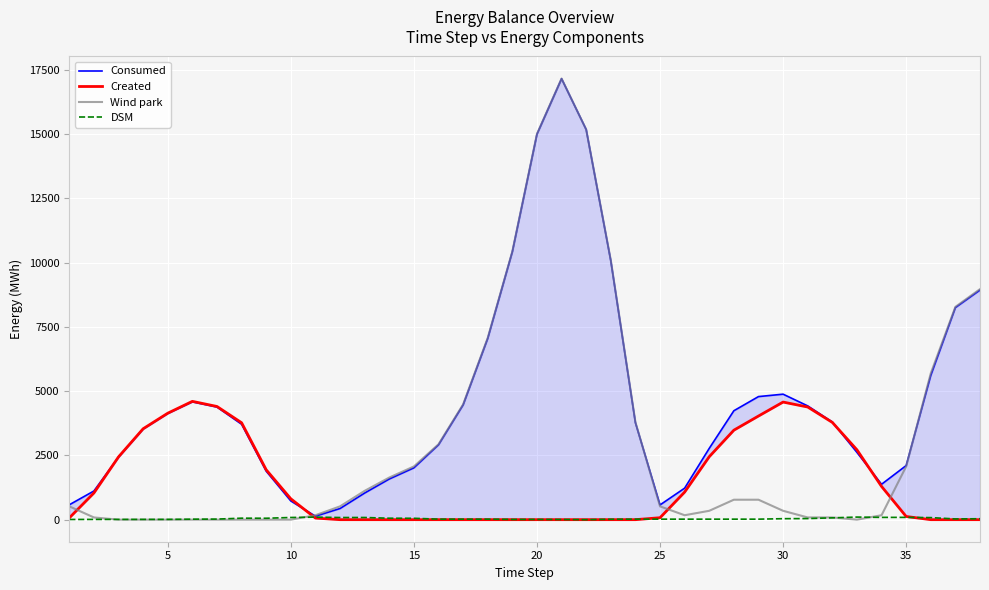

The value of Wind park at 5 is -8988.4. True or false?

False